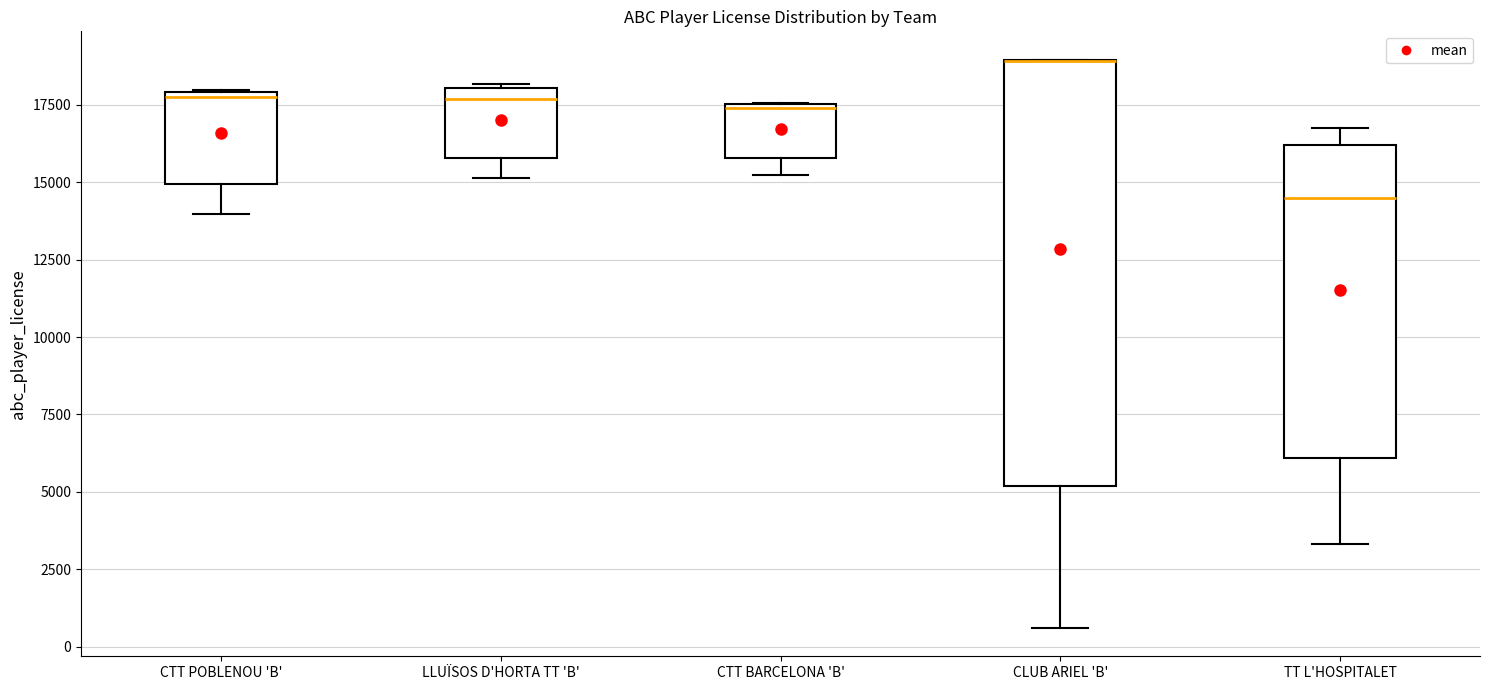

Where is the lower edge of the box for CTT BARCELONA 'B' on the y-axis? The values are not printed on the chart, so give them approximately, as read against the axis.

16000